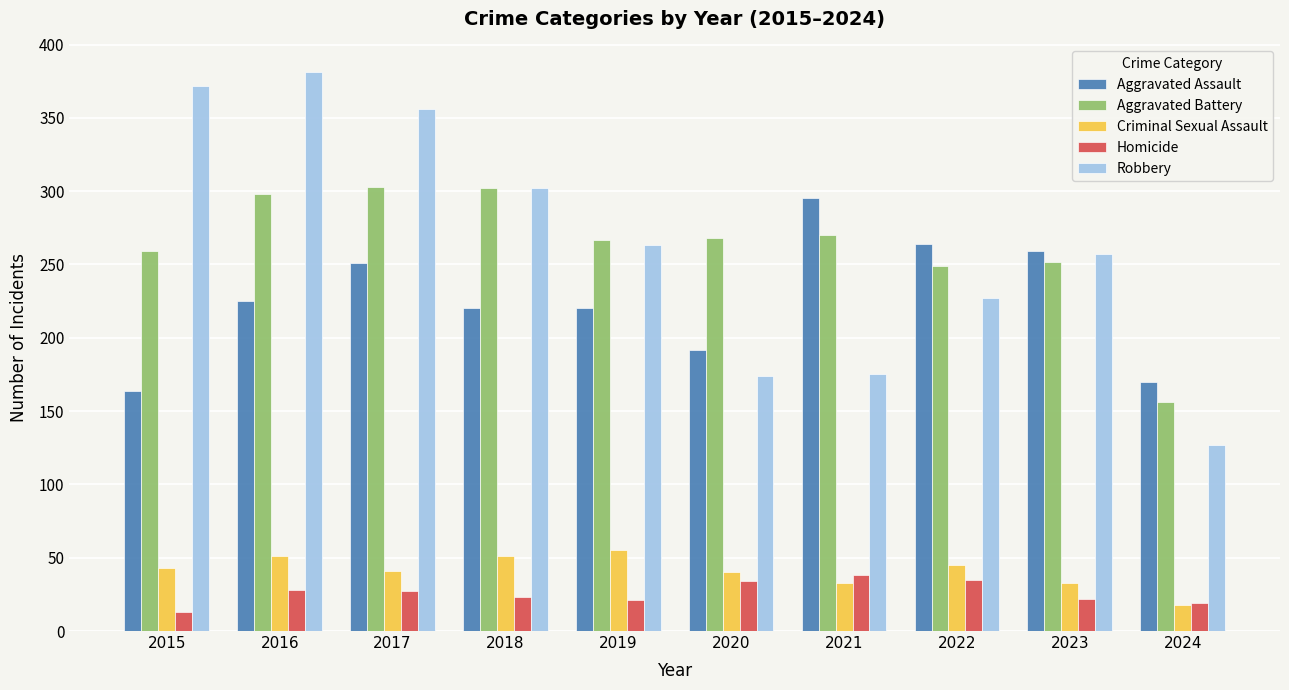

The value of Aggravated Battery at 2015 is 383. True or false?

False